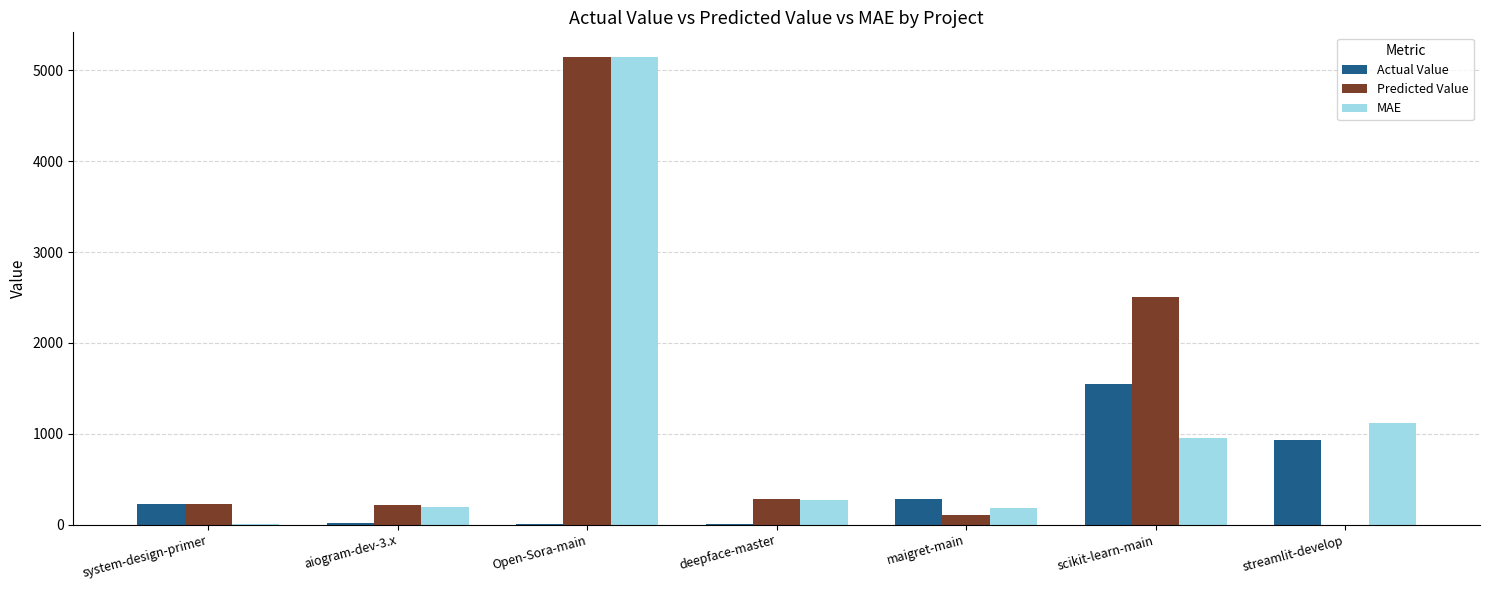

Between deepface-master and streamlit-develop, which is larger?

streamlit-develop